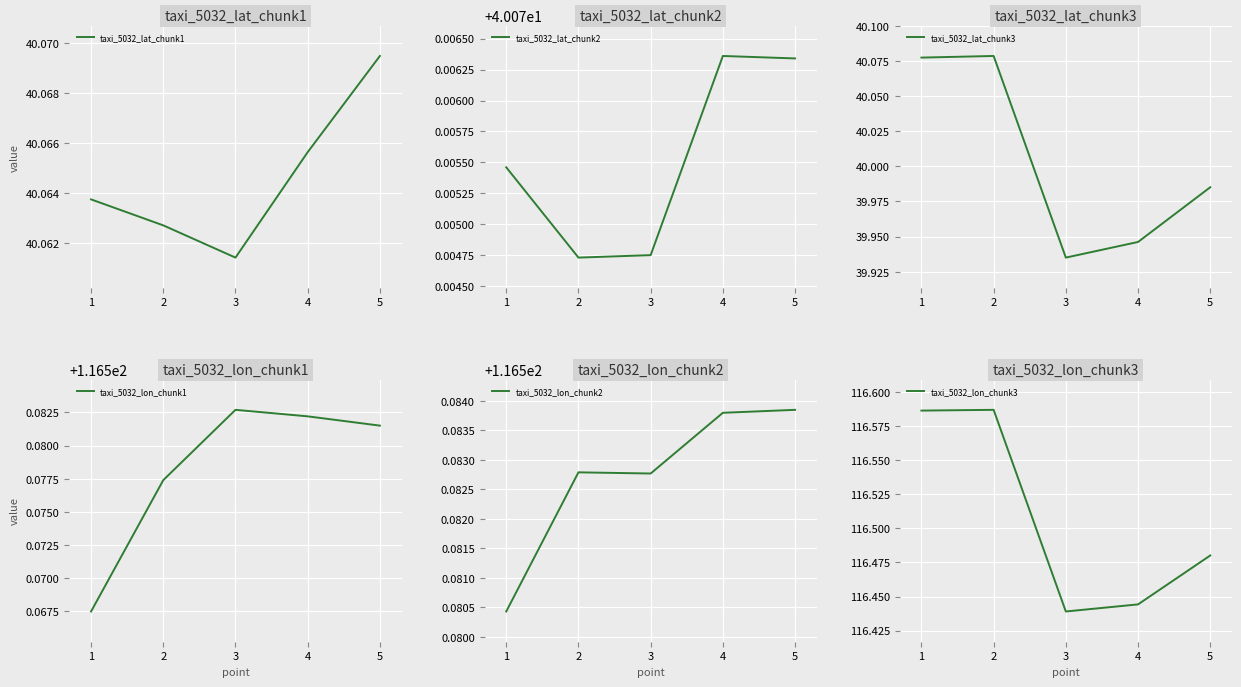

What is the maximum value shown in the chart?

116.6